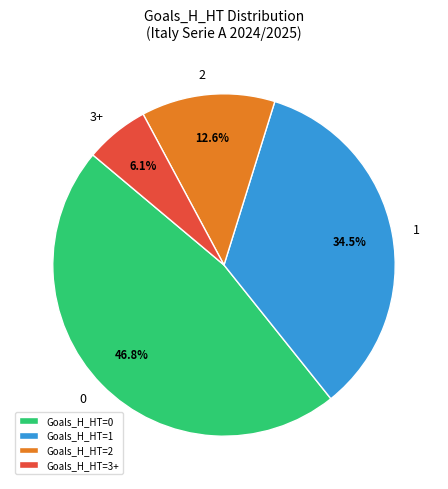

Is the sum of 2 and 3+ greater than half?

No